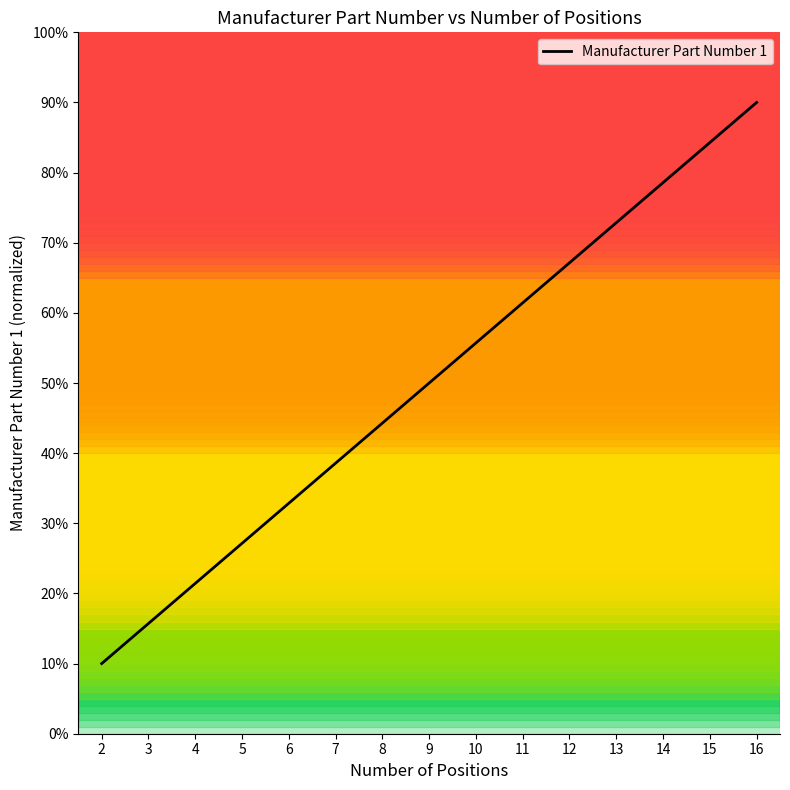

Is this an area chart (filled region under the line)?

No